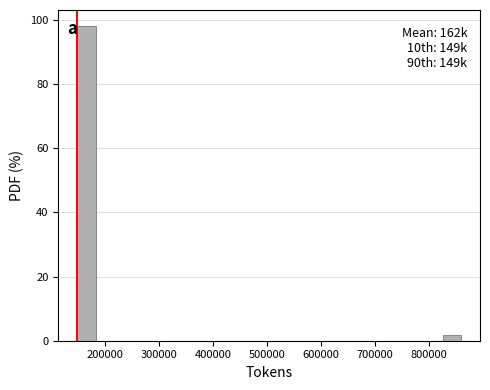

Read against the x-axis, roughly where is the centre of the tallest bar?

170000